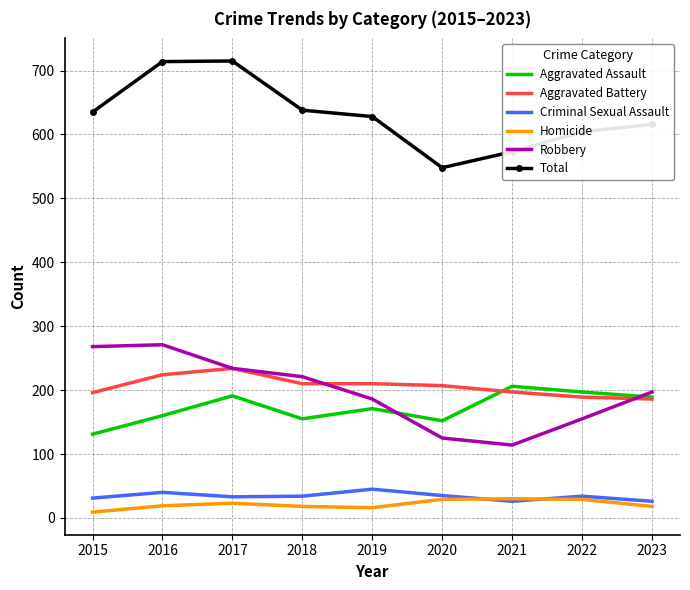

What is the maximum value shown in the chart?

715